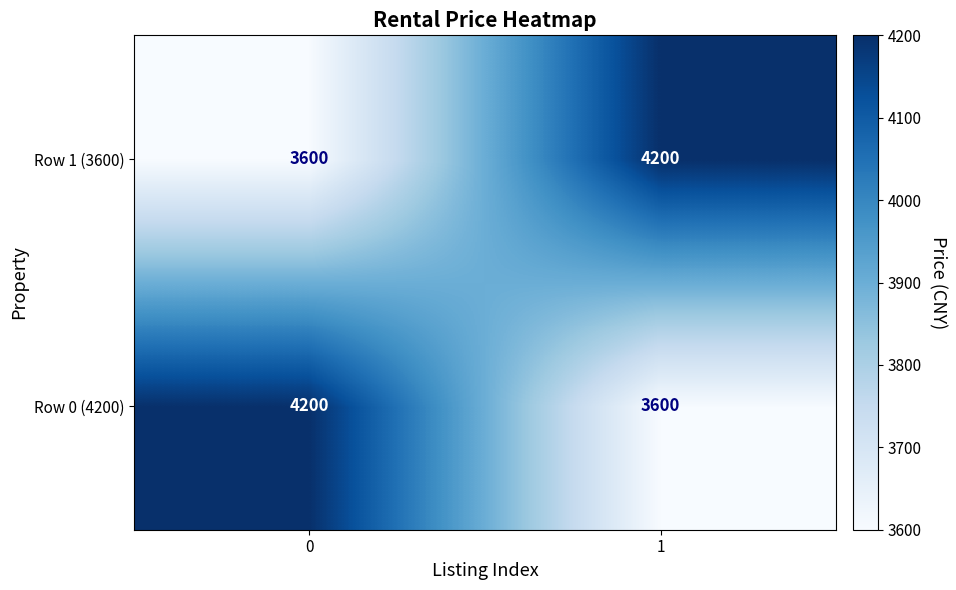

The value of Row 1 (3600) at 1 is 4200. True or false?

True